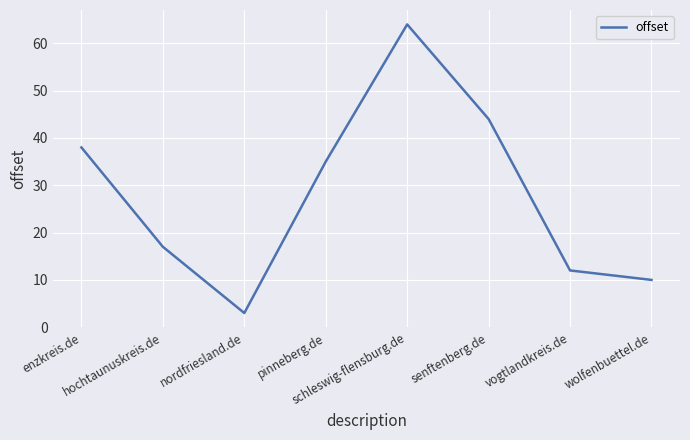

What is the sum of the values at hochtaunuskreis.de and enzkreis.de?

55